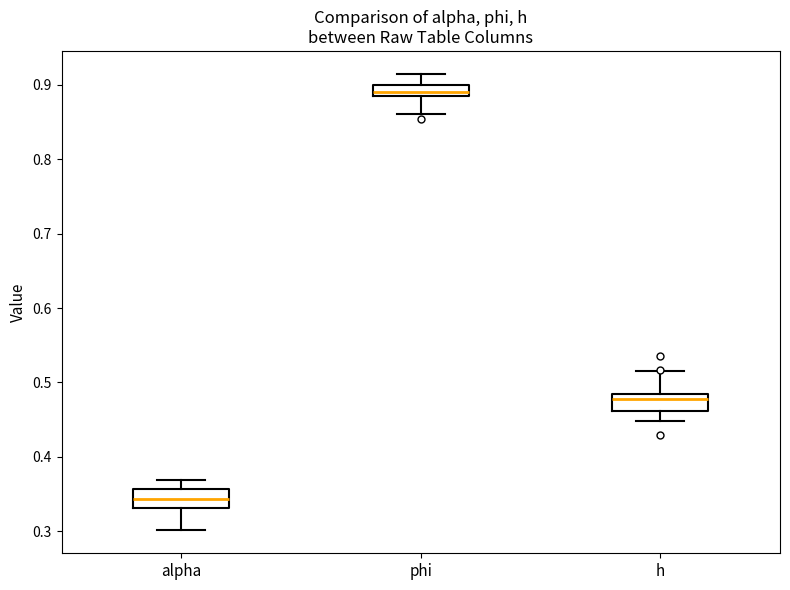

Reading left to right, read every box against the y-axis: the position of its median line, the range the box covers, and the ends of its whiskers. The values are not printed on the chart, so give them approximately, as read against the axis.

alpha: median 0.34, box 0.33 to 0.36, whiskers 0.30 to 0.37
phi: median 0.89, box 0.88 to 0.90, whiskers 0.86 to 0.91
h: median 0.48 (just below the box's upper edge), box 0.46 to 0.48, whiskers 0.45 to 0.52